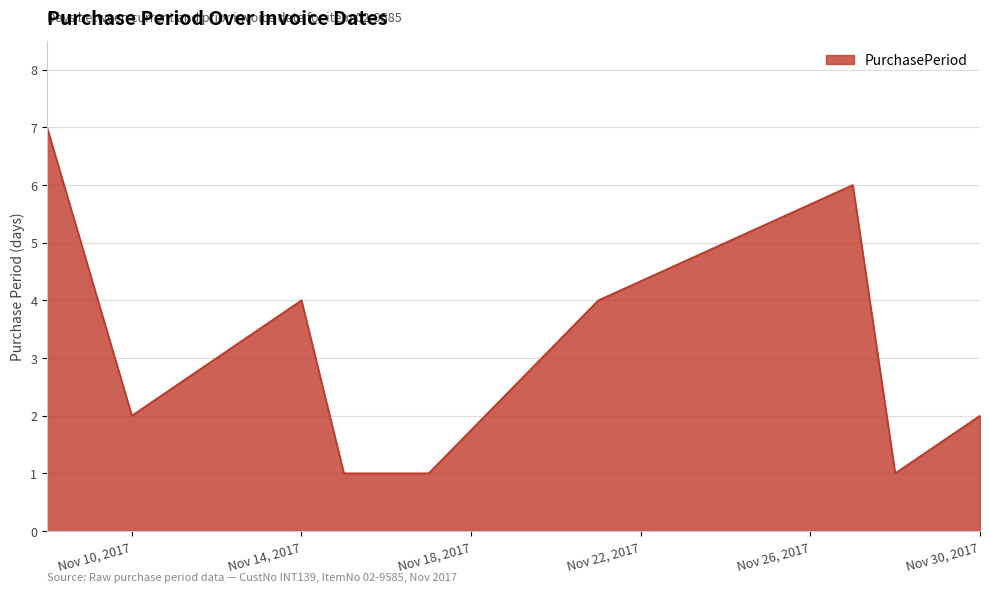

Reading left to right, transcribe all the data shown in this chart.

7	2	4	1	1	1	4	6	1	2